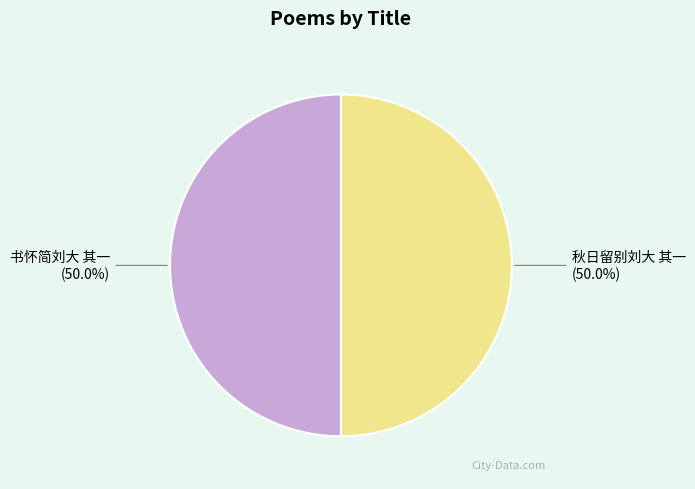

Count the number of slices in the pie.

2